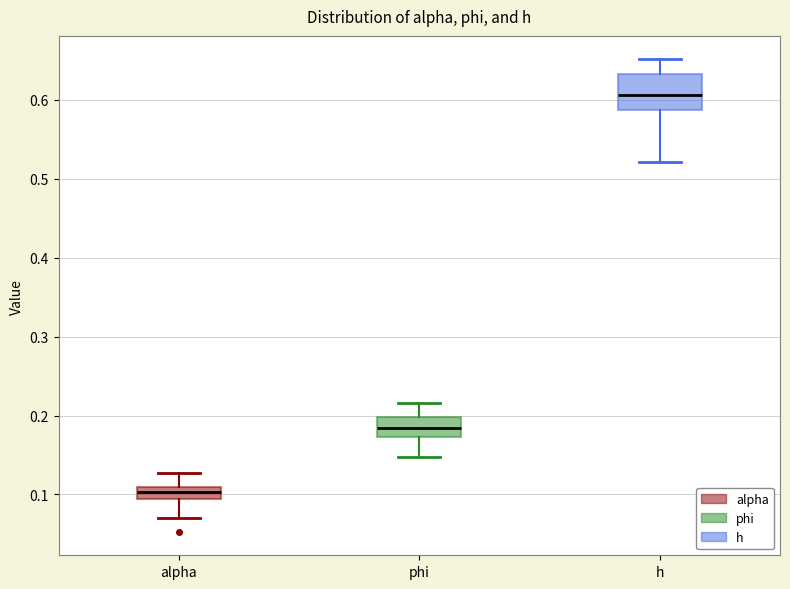

Reading left to right, read every box against the y-axis: the position of its median line, the range the box covers, and the ends of its whiskers. The values are not printed on the chart, so give them approximately, as read against the axis.

alpha: median 0.10, box 0.09 to 0.11, whiskers 0.07 to 0.13
phi: median 0.18, box 0.17 to 0.20, whiskers 0.15 to 0.22
h: median 0.61, box 0.59 to 0.63, whiskers 0.52 to 0.65